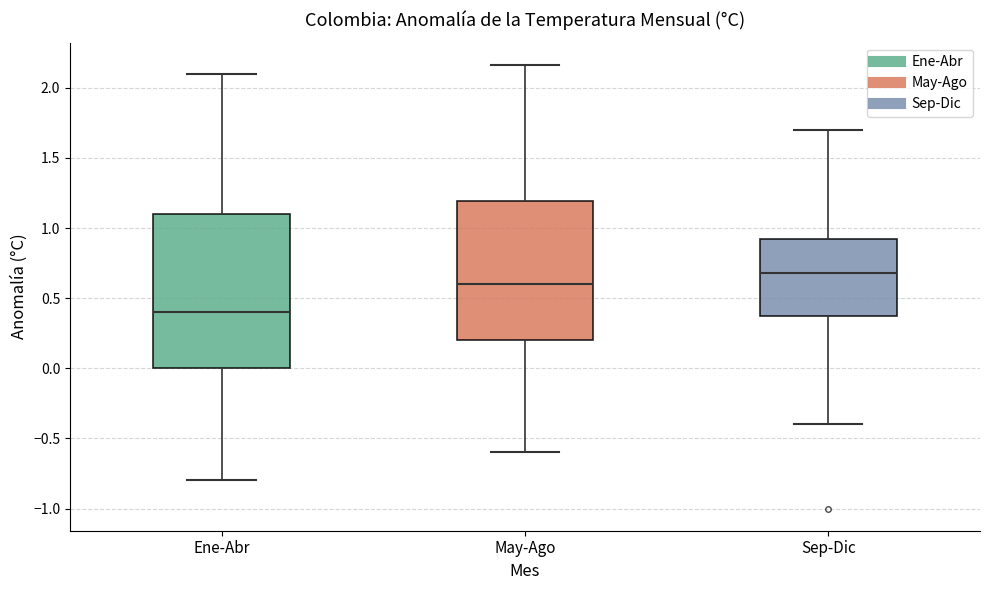

Which box's median line is the lowest?

Ene-Abr